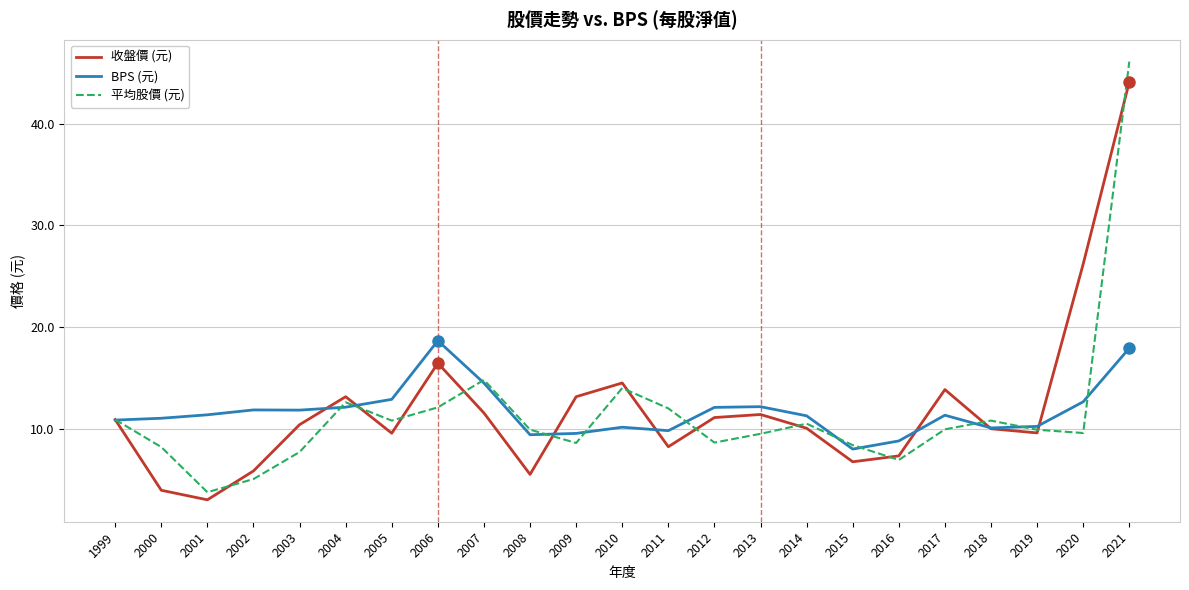

True or false: BPS (元) and 平均股價 (元) intersect in this chart.

True